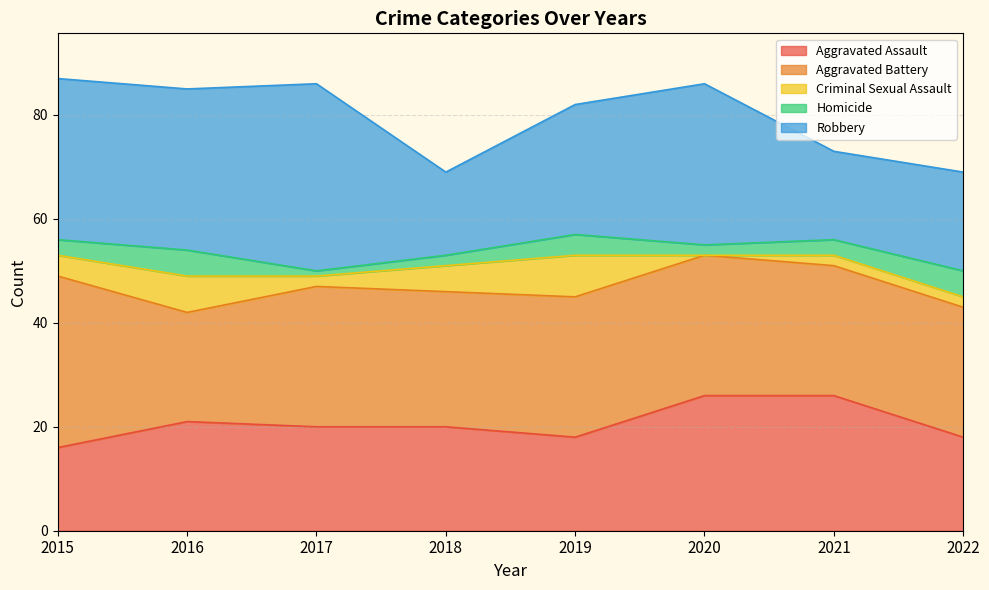

Reading left to right, extract all data points from this chart.

Aggravated Assault: 2015=16	2016=21	2017=20	2018=20	2019=18	2020=26	2021=26	2022=18
Aggravated Battery: 2015=33	2016=21	2017=27	2018=26	2019=27	2020=27	2021=25	2022=25
Criminal Sexual Assault: 2015=4	2016=7	2017=2	2018=5	2019=8	2020=0	2021=2	2022=2
Homicide: 2015=3	2016=5	2017=1	2018=2	2019=4	2020=2	2021=3	2022=5
Robbery: 2015=31	2016=31	2017=36	2018=16	2019=25	2020=31	2021=17	2022=19